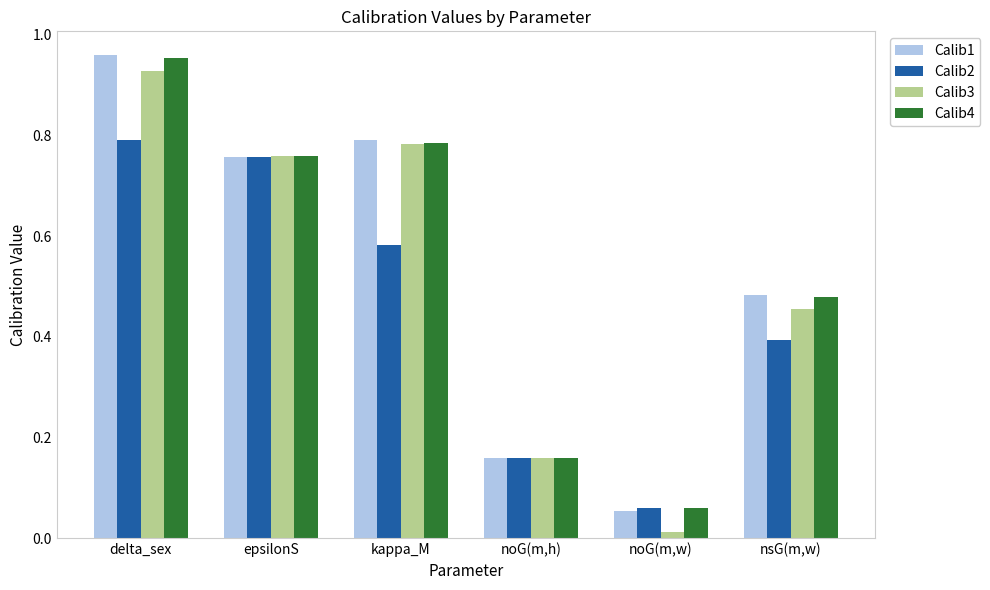

What are all the series names shown in the legend?

Calib1, Calib2, Calib3, Calib4